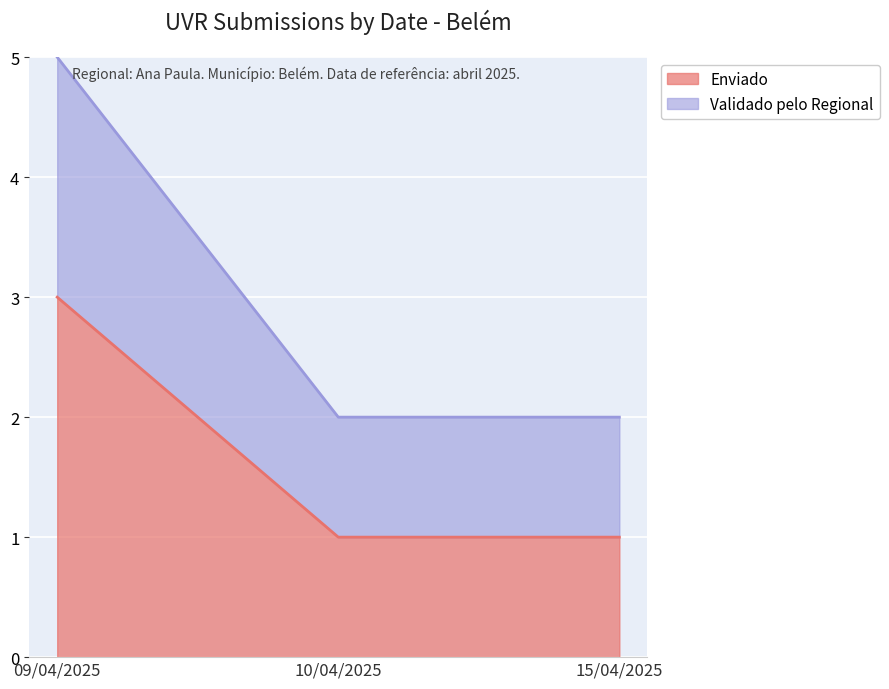

Reading right to left, transcribe the values for Enviado.

1	1	3